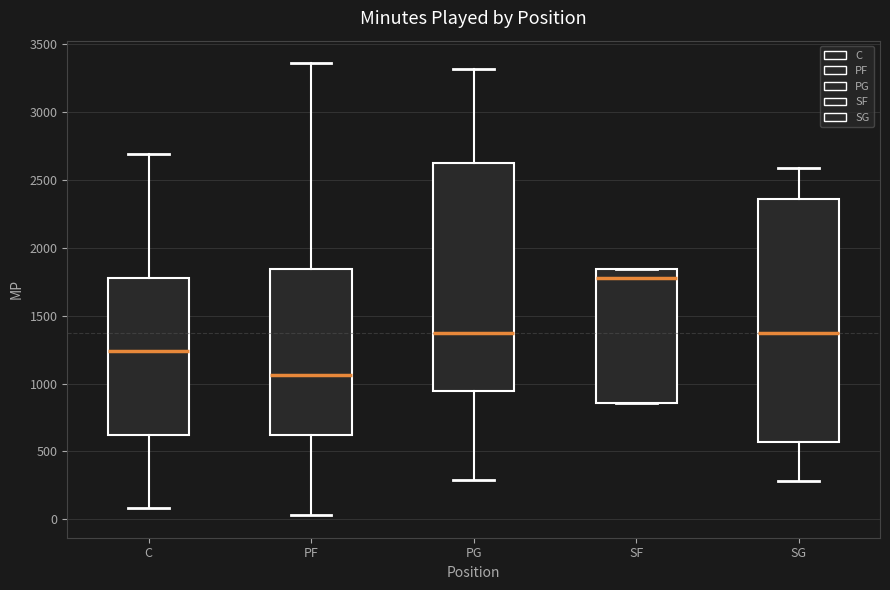

Comparing the boxes themselves (not the whiskers), which one is the tallest?

SG